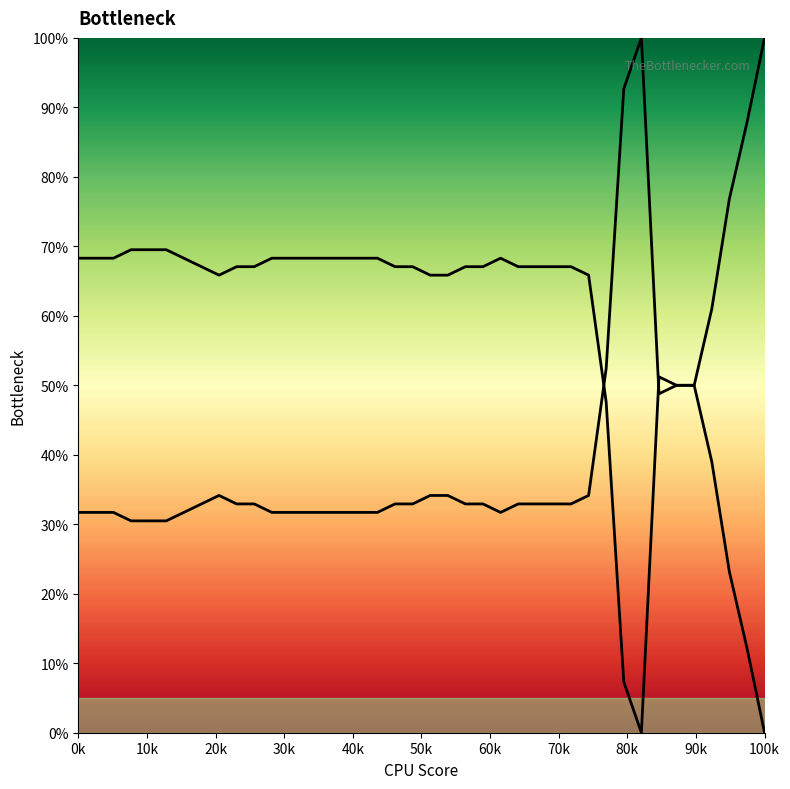

What is the maximum value for col_1?

1.0